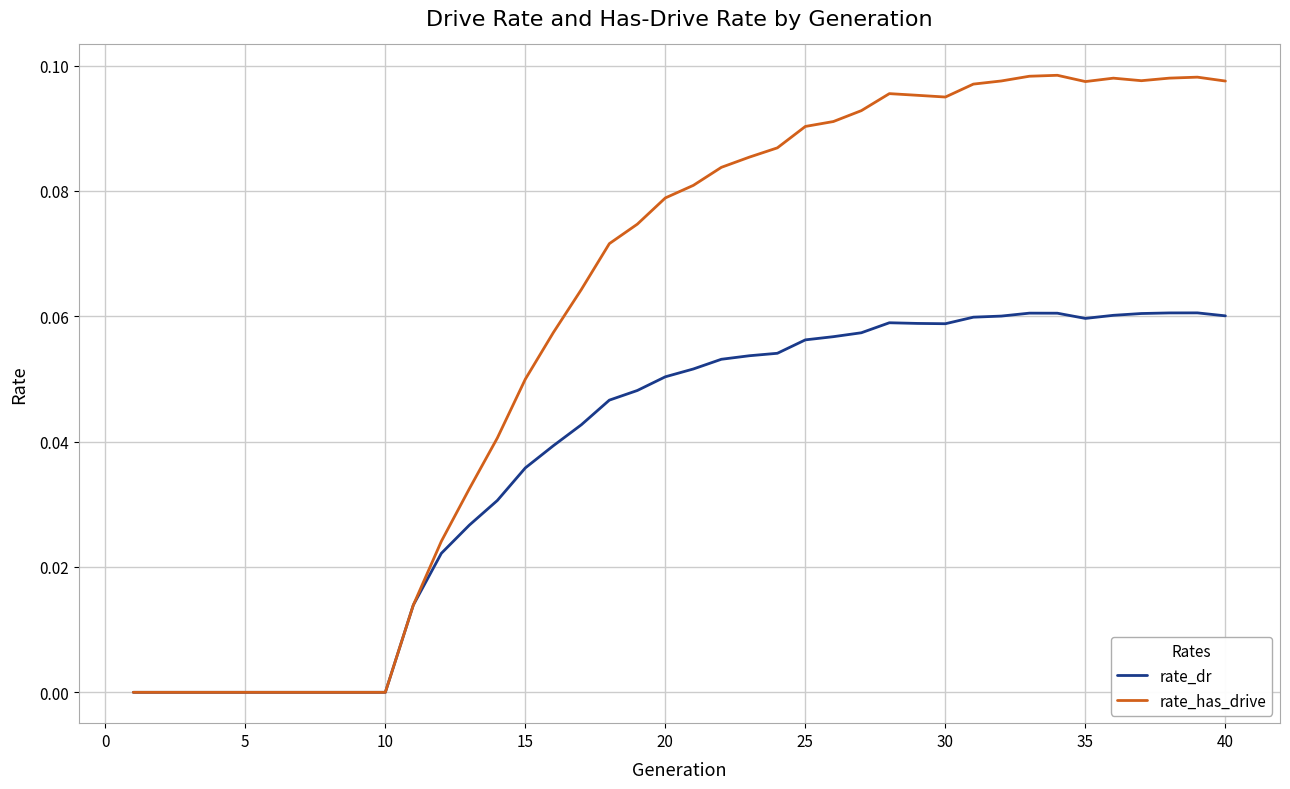

Rank the series by their maximum value, from lowest to highest.

rate_dr, rate_has_drive